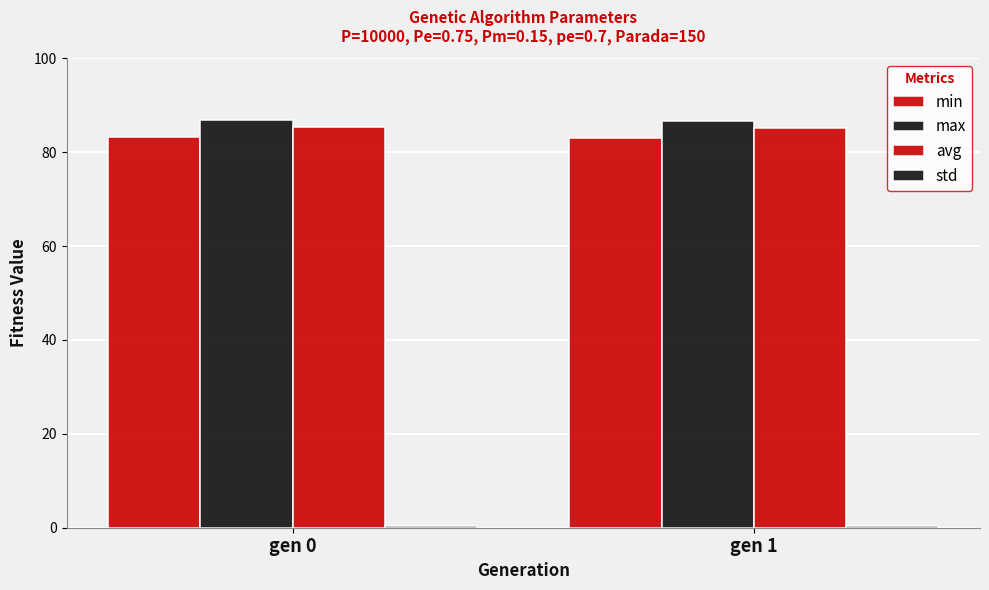

Reading right to left, transcribe all the data shown in this chart.

min: 83.1	83.3
max: 86.7	86.9
avg: 85.1	85.4
std: 0.4	0.4